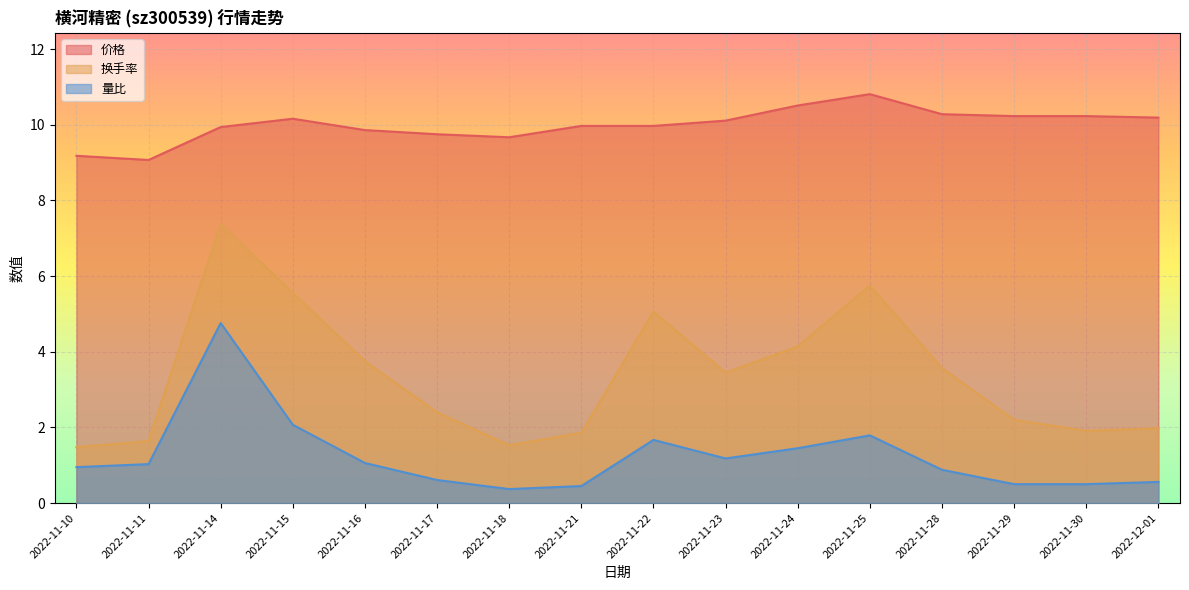

At which label does 价格 first exceed 10?

2022-11-15